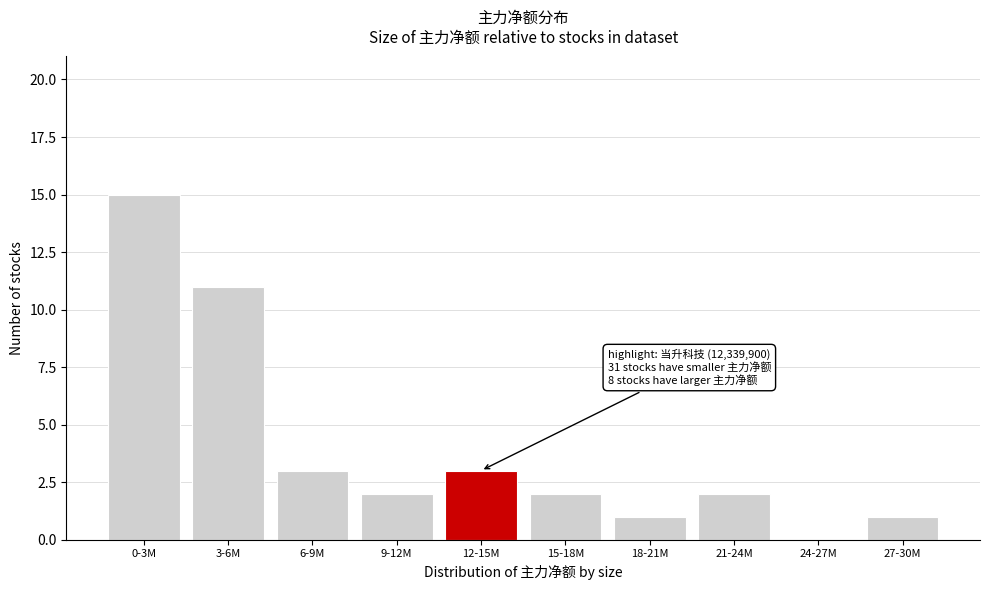

Reading right to left, extract all data points from this chart.

27-30M=1	24-27M=0	21-24M=2	18-21M=1	15-18M=2	12-15M=3	9-12M=2	6-9M=3	3-6M=11	0-3M=15